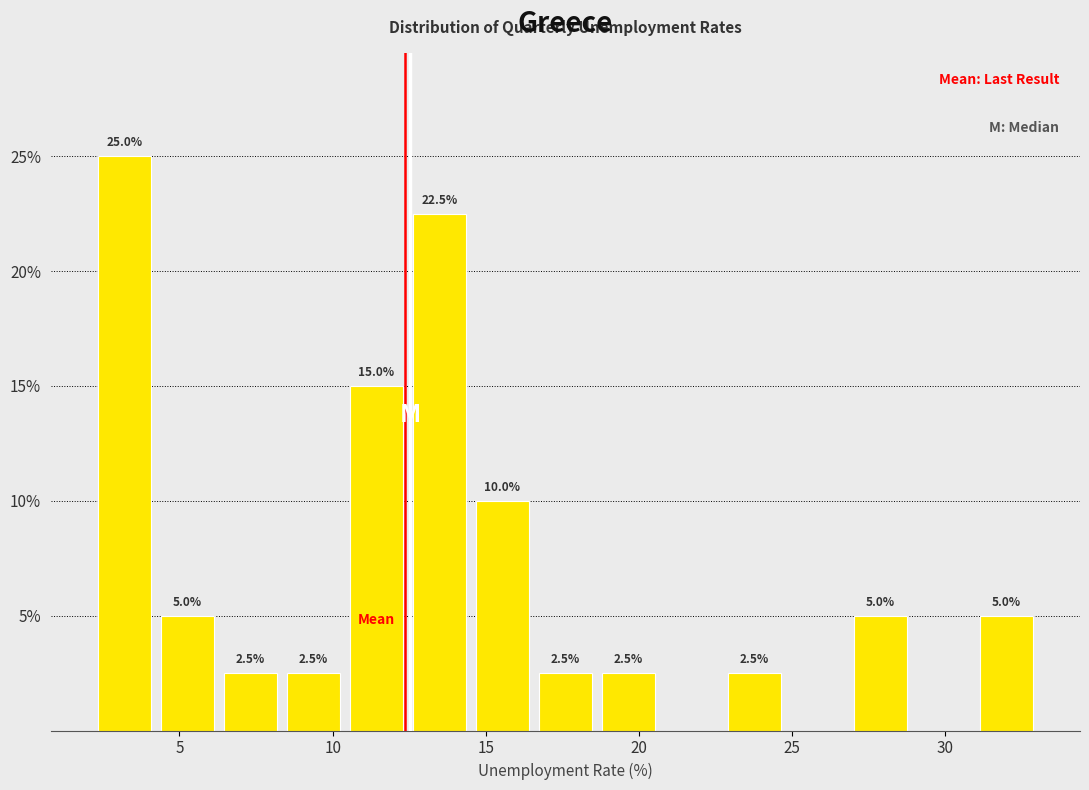

Which range on the x-axis has the tallest bar?

2.0 to 4.0